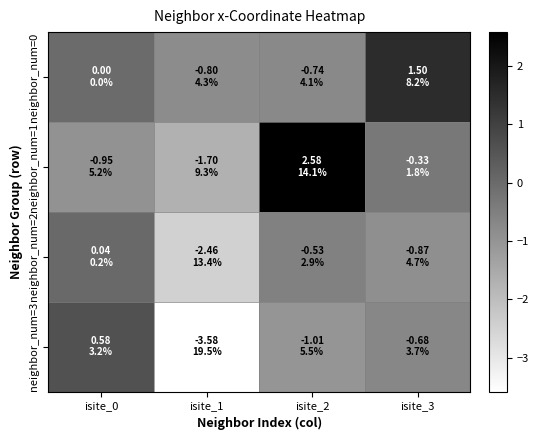

Reading left to right, extract all data points from this chart.

neighbor_num=0: isite_0=0.0	isite_1=-0.8	isite_2=-0.7	isite_3=1.5
neighbor_num=1: isite_0=-0.9	isite_1=-1.7	isite_2=2.6	isite_3=-0.3
neighbor_num=2: isite_0=0.0	isite_1=-2.5	isite_2=-0.5	isite_3=-0.9
neighbor_num=3: isite_0=0.6	isite_1=-3.6	isite_2=-1.0	isite_3=-0.7